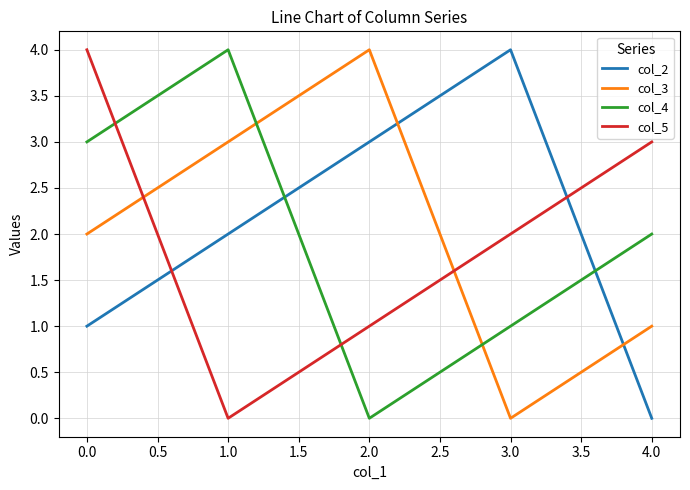

How many times do col_2 and col_5 cross each other?

2